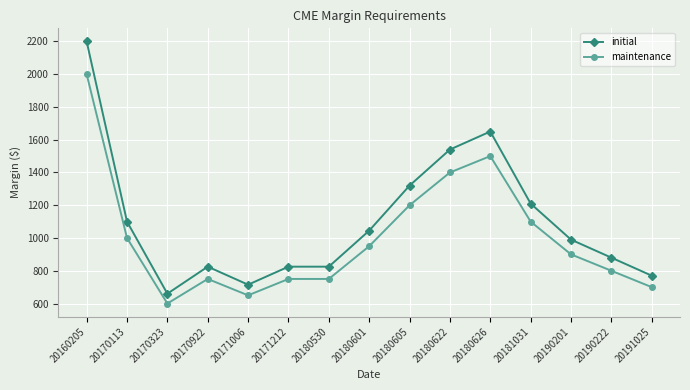

What is the maximum value shown in the chart?

2200